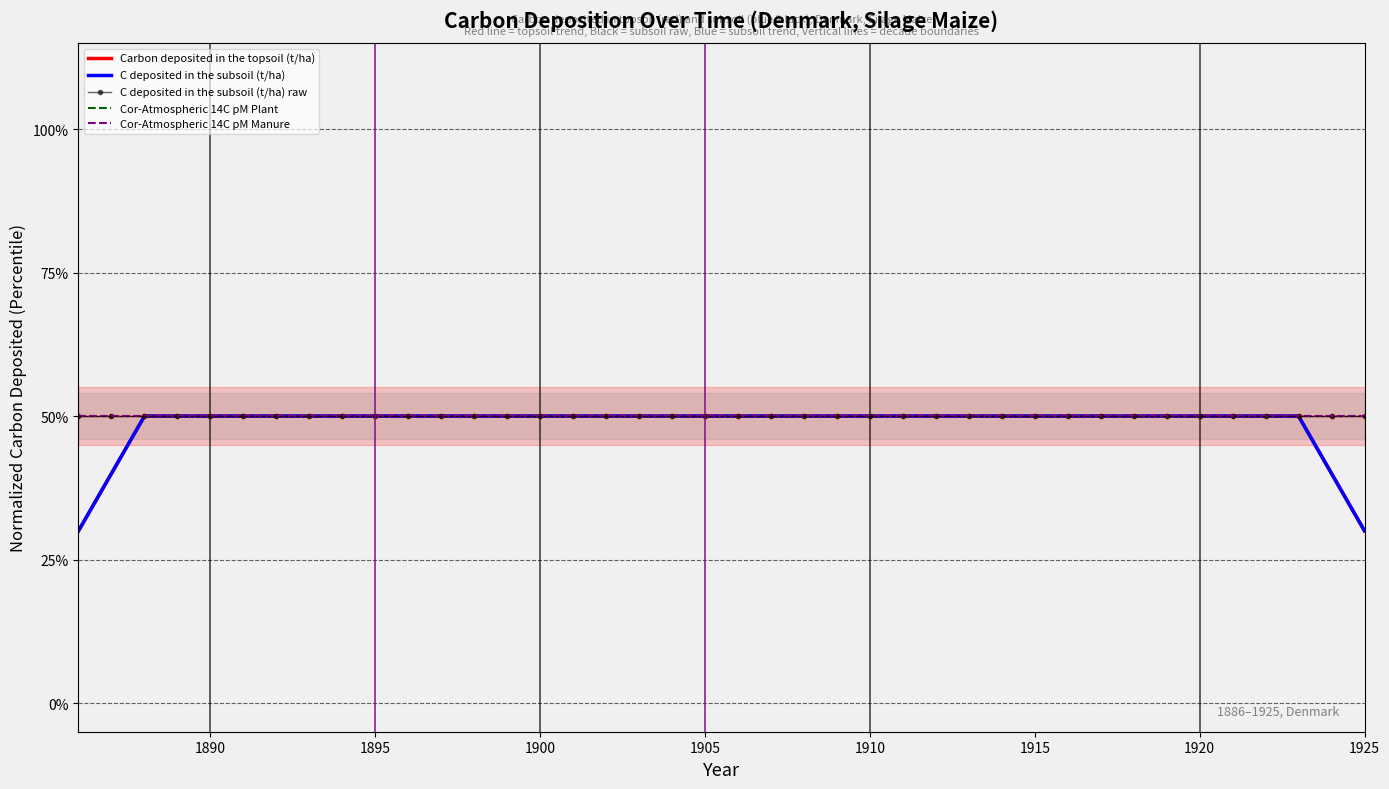

What is the sum of all Cor-Atmospheric 14C pM Plant values?

20.0